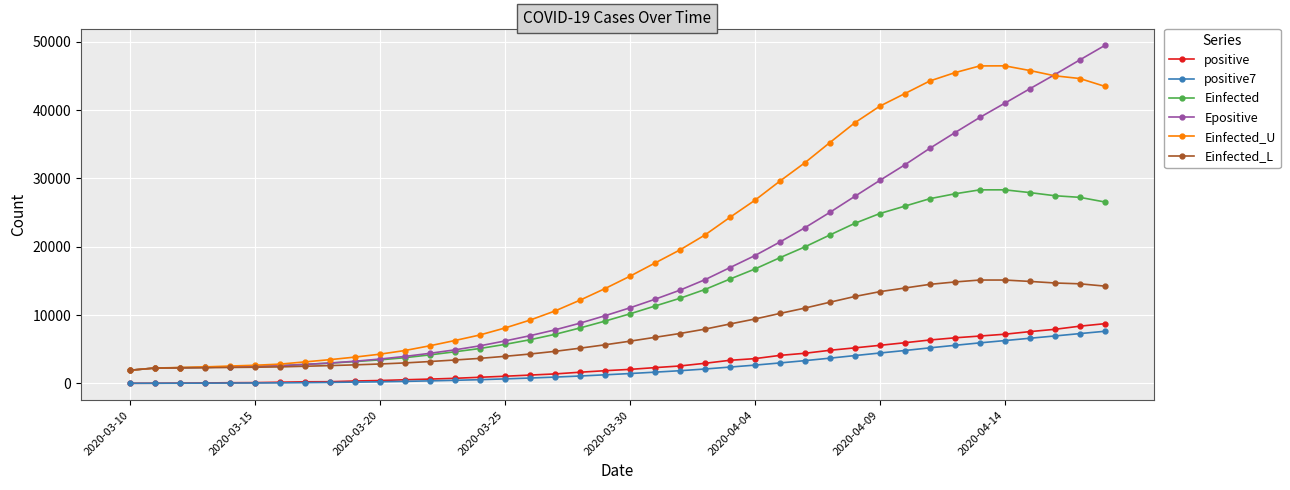

True or false: Epositive and Einfected_U intersect in this chart.

True